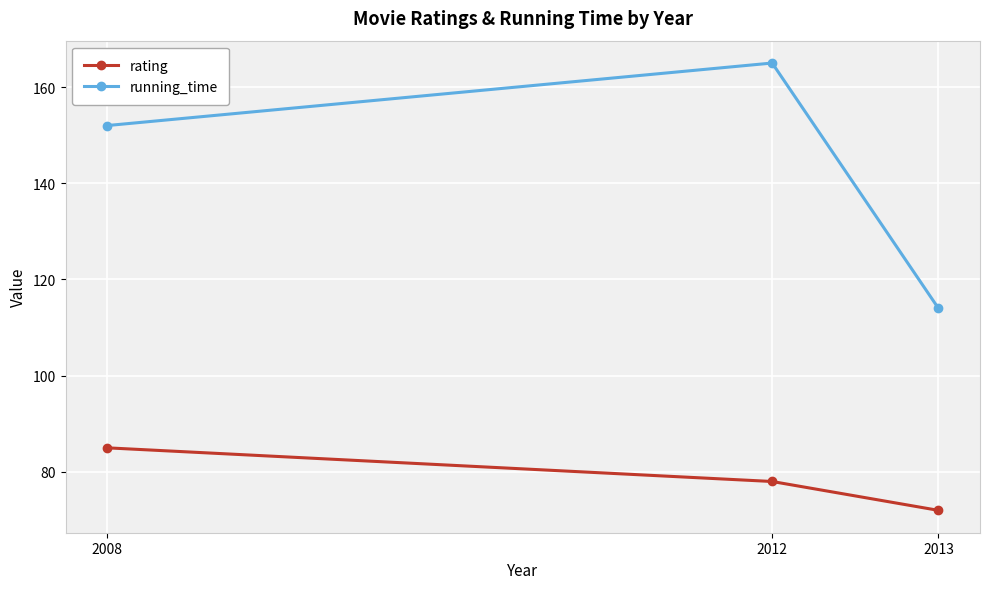

Which series has the largest total across all categories?

running_time